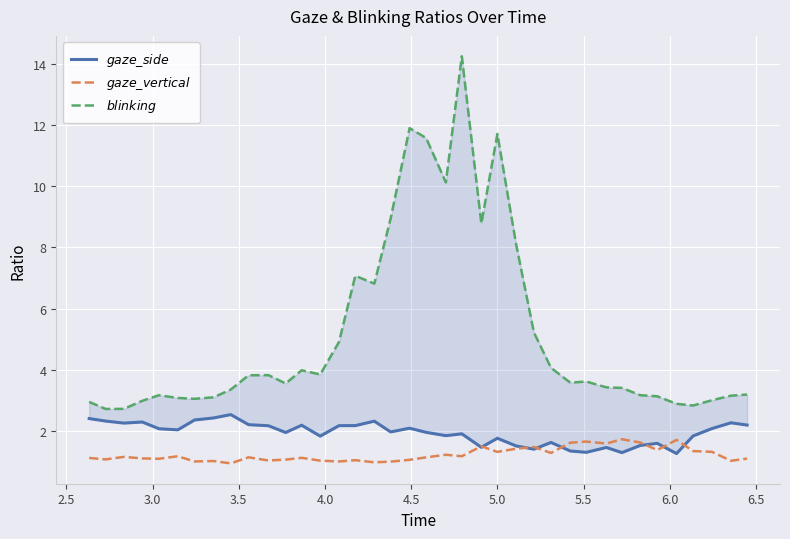

What is the average value of the $gaze\_side$ series?

1.9